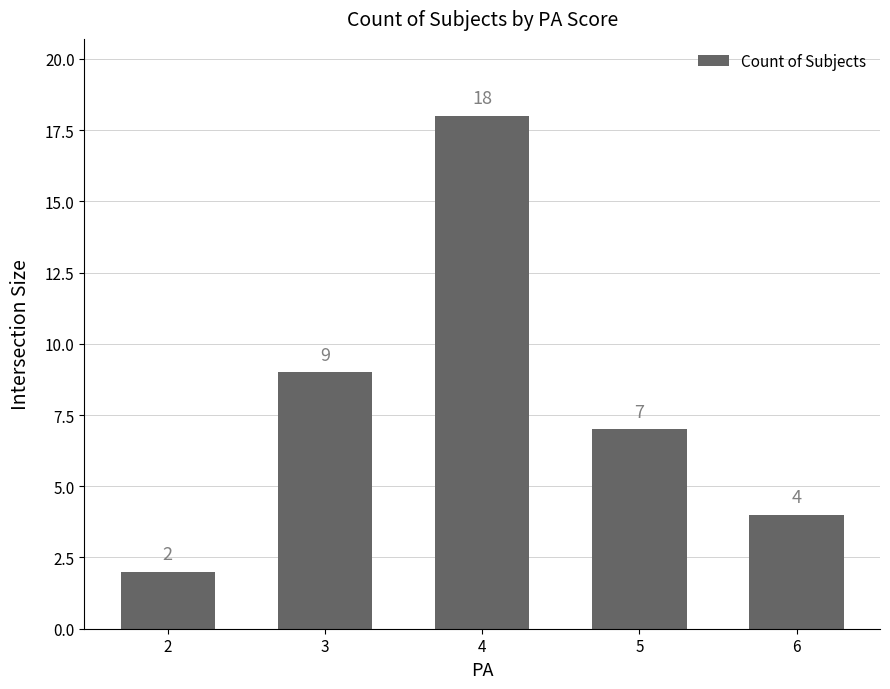

Approximately how many times larger is the value at 6 compared to 3?

0.4